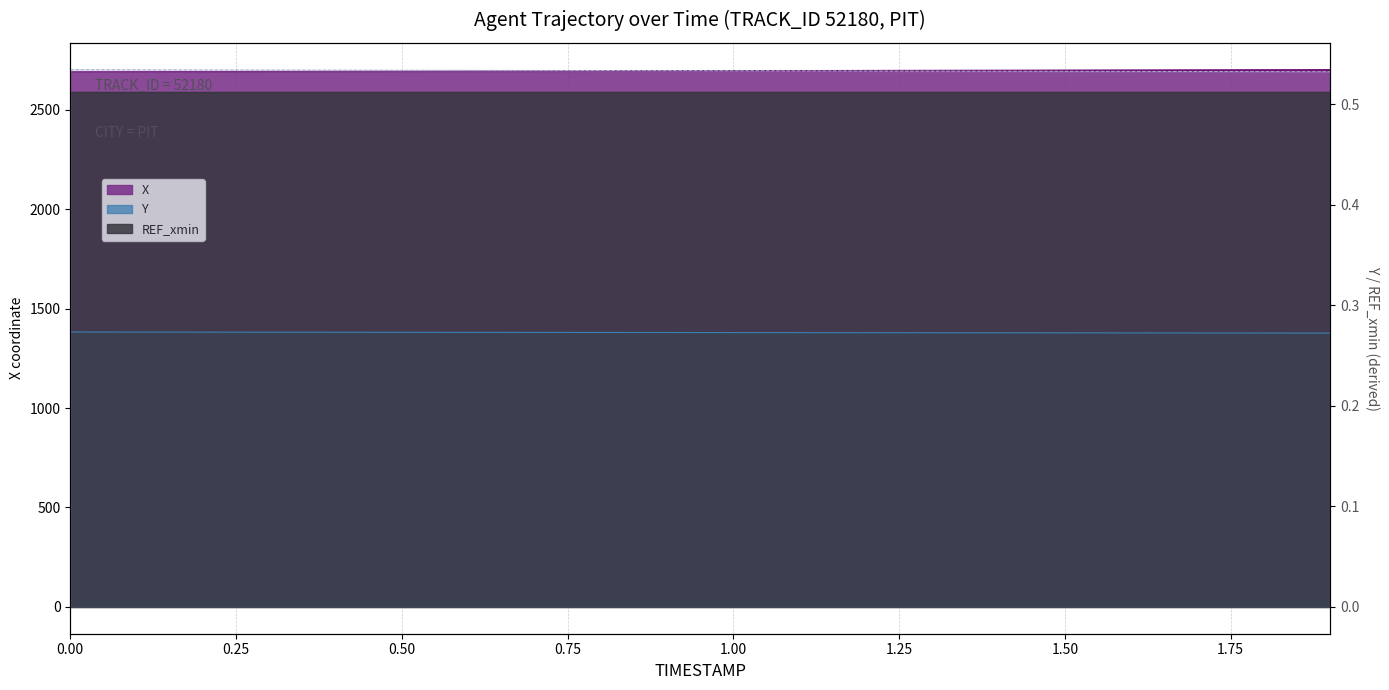

What is the lowest value of the Y series?

1377.4